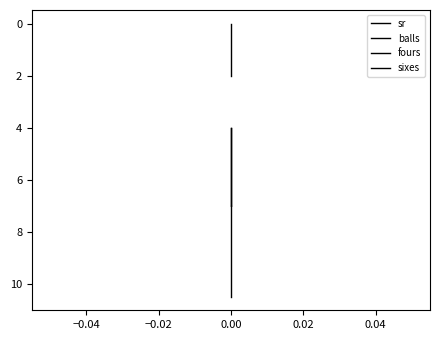

How many data points does each series have?

3